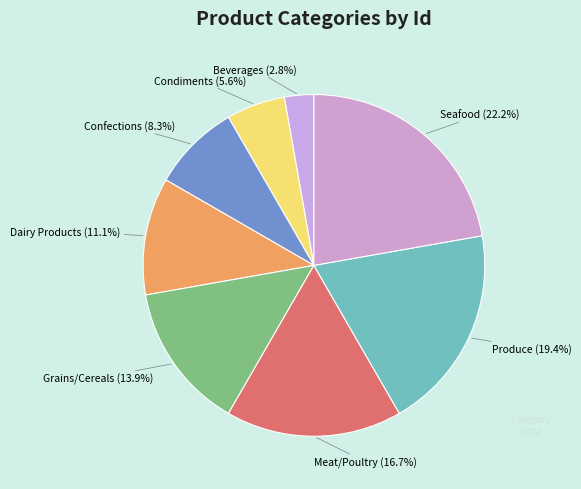

To the nearest percent, what portion does Grains/Cereals represent?

14%